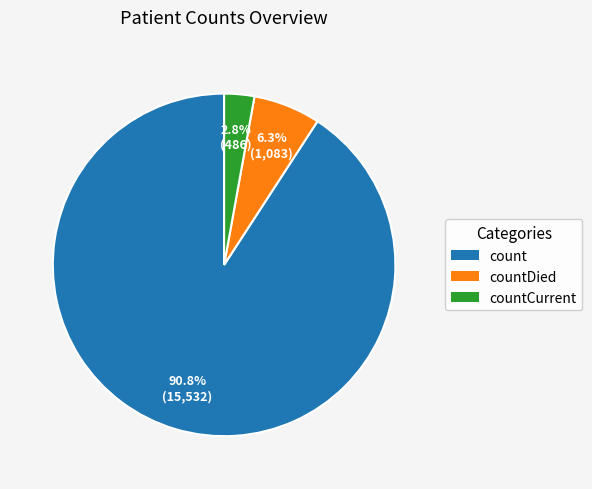

Is there any slice that represents more than half of the pie?

Yes